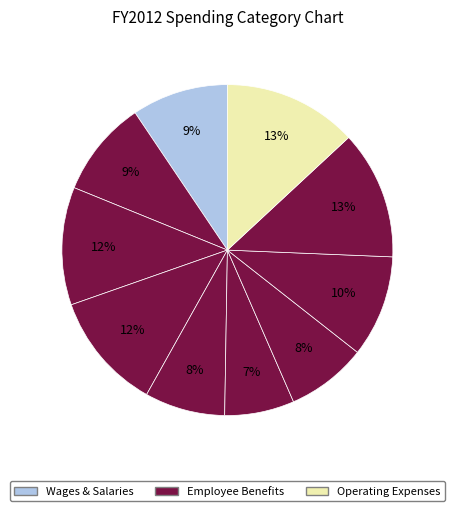

Does any single category account for the majority?

No